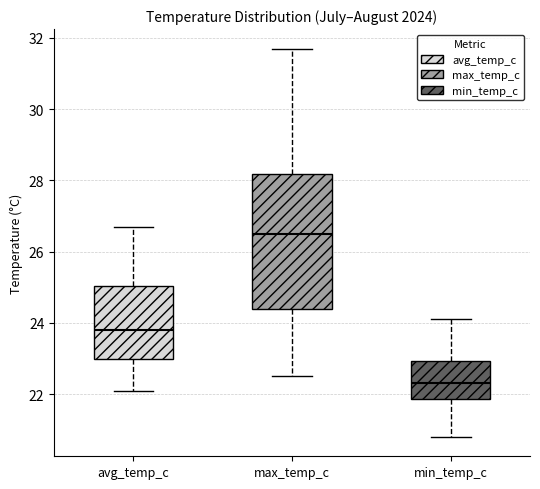

Reading left to right, transcribe this box plot: for each box, give where its median line is, the range the box spans, and where its two whiskers end, as read against the y-axis. The values are not printed on the chart, so give them approximately, as read against the axis.

avg_temp_c: median 23.8, box 23.0 to 25.0, whiskers 22.2 to 26.8
max_temp_c: median 26.6, box 24.4 to 28.2, whiskers 22.6 to 31.8
min_temp_c: median 22.4, box 21.8 to 23.0, whiskers 20.8 to 24.2